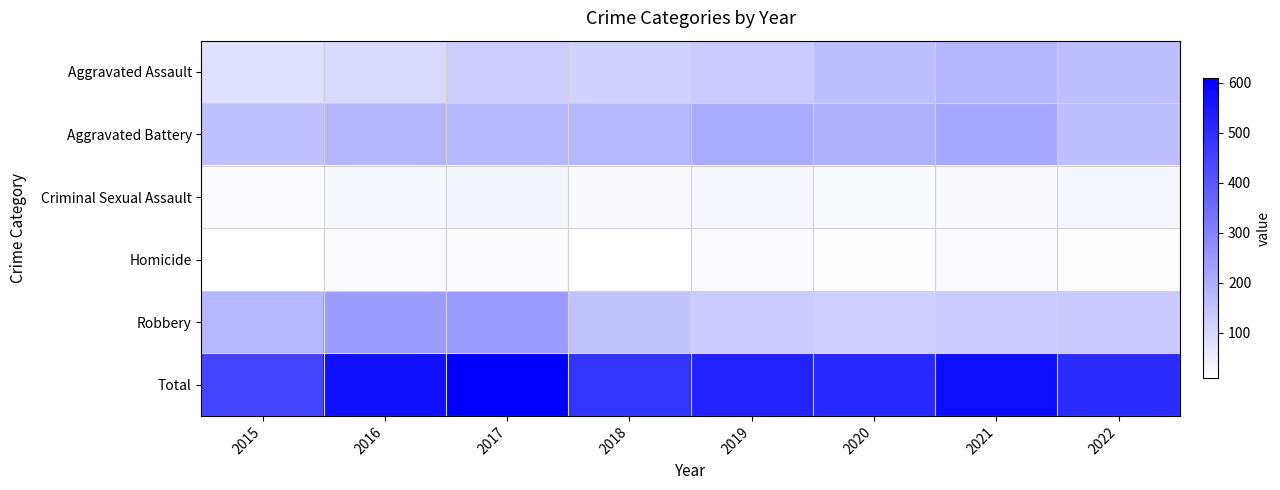

Reading left to right, what are all the values shown in this chart?

Aggravated Assault: 2015=85	2016=100	2017=130	2018=118	2019=134	2020=161	2021=181	2022=162
Aggravated Battery: 2015=158	2016=182	2017=178	2018=178	2019=208	2020=192	2021=216	2022=162
Criminal Sexual Assault: 2015=18	2016=30	2017=35	2018=25	2019=31	2020=26	2021=24	2022=31
Homicide: 2015=9	2016=19	2017=17	2018=10	2019=19	2020=14	2021=22	2022=15
Robbery: 2015=179	2016=240	2017=249	2018=154	2019=133	2020=123	2021=133	2022=137
Total: 2015=449	2016=571	2017=609	2018=485	2019=525	2020=516	2021=576	2022=507